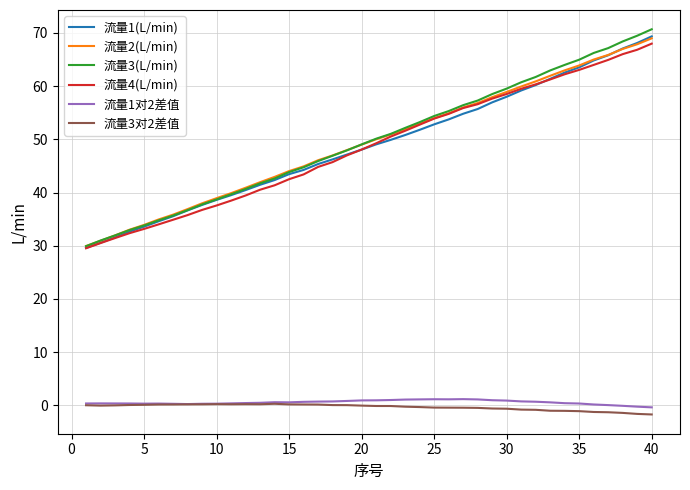

What is the highest value of the 流量2(L/min) series?

69.0